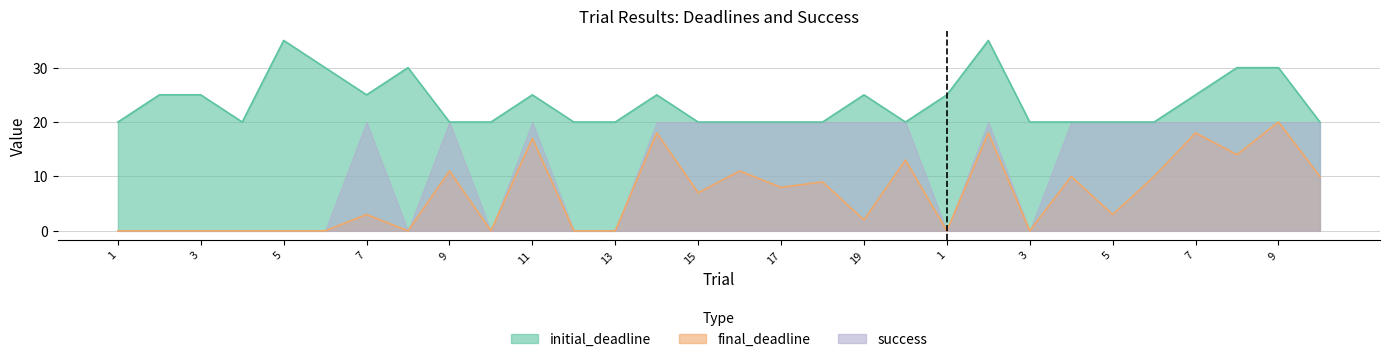

What is the label of the 16th point from the left?

16